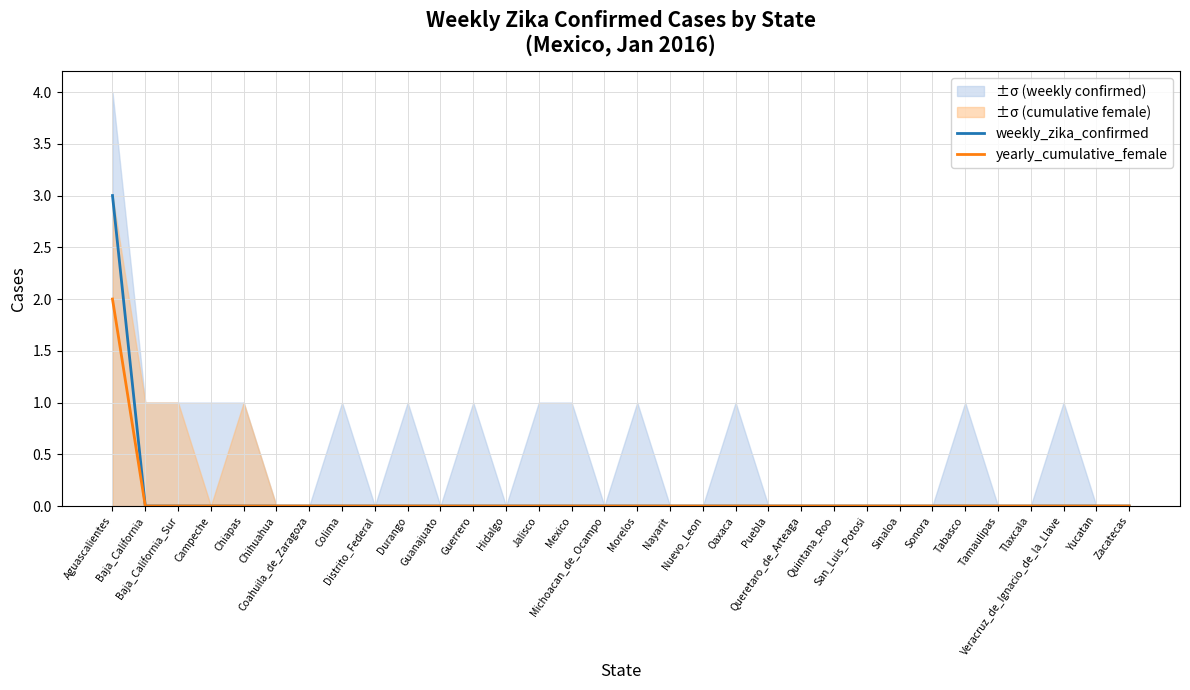

At which category is the sum across all series the highest?

Aguascalientes